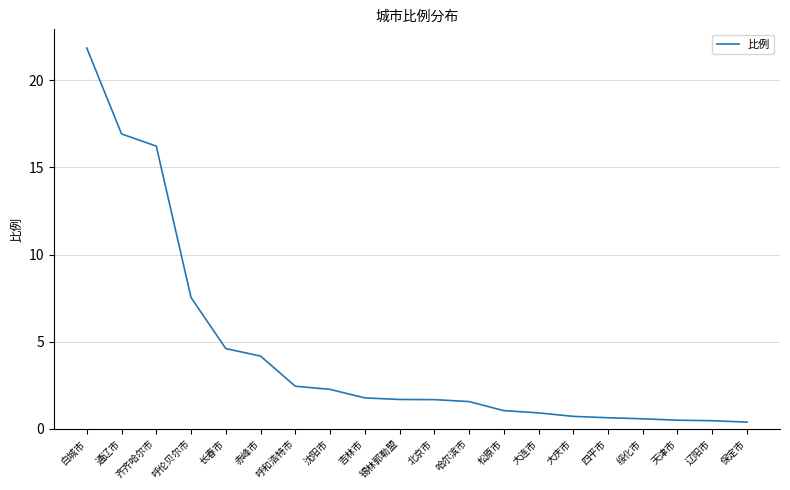

What is the difference between the second highest and second lowest values?

16.5